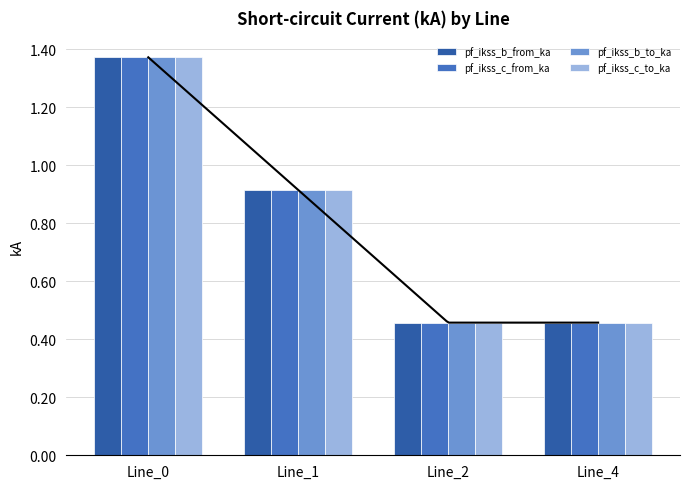

What is the average value of the pf_ikss_c_from_ka series?

0.8